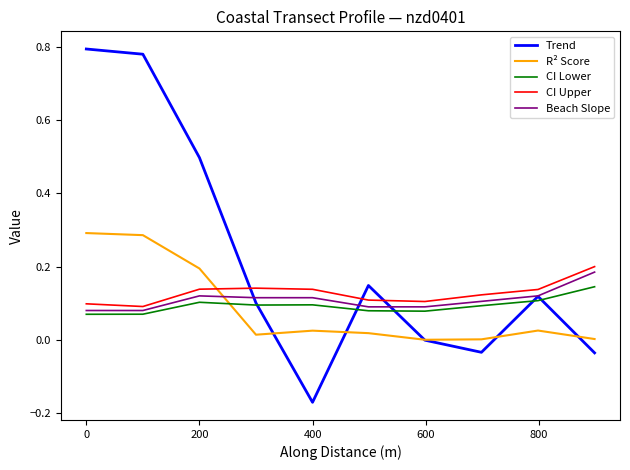

Which series has the largest total across all categories?

Trend